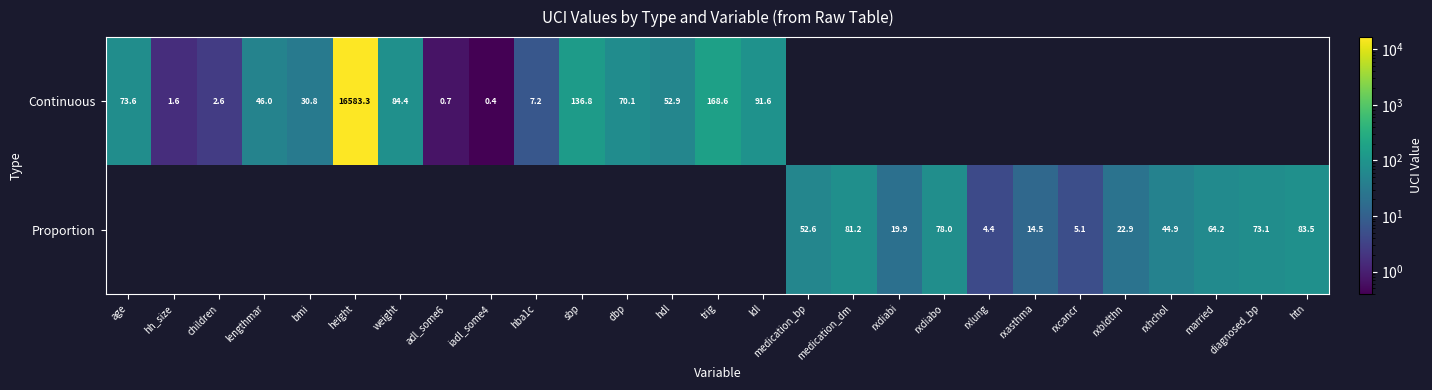

Is it true that Proportion equals 8.8 at rxcancr?

False